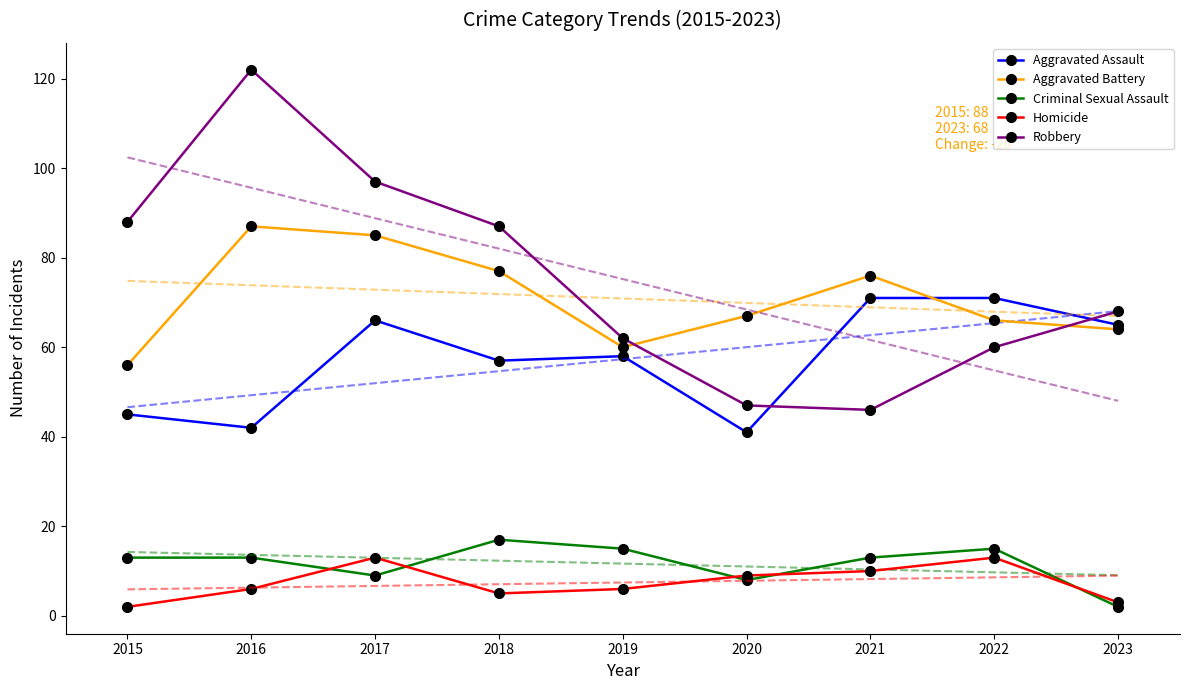

True or false: Aggravated Battery and Criminal Sexual Assault intersect in this chart.

False